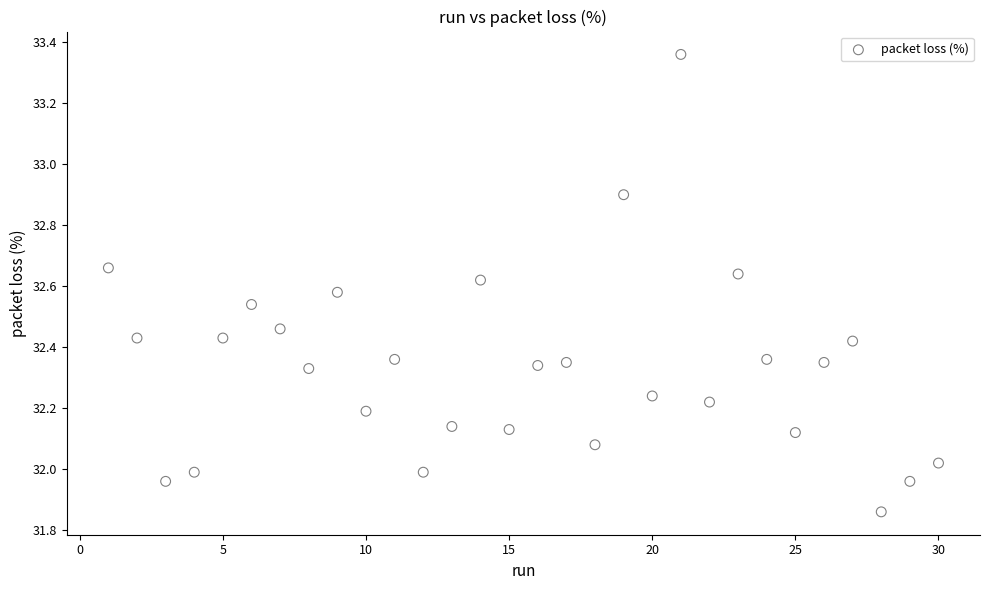

What is the range of X values (max minus min)?

29.0